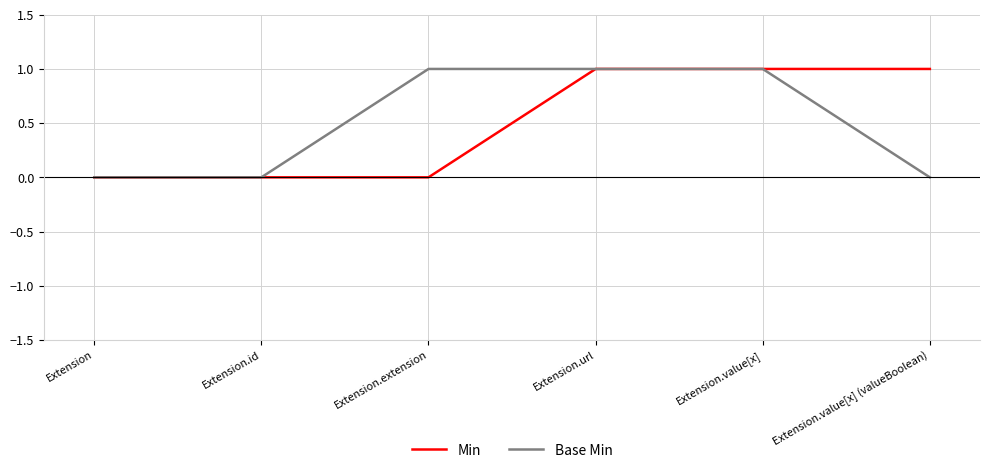

At Extension.extension, list the series in order from largest to smallest.

Base Min, Min